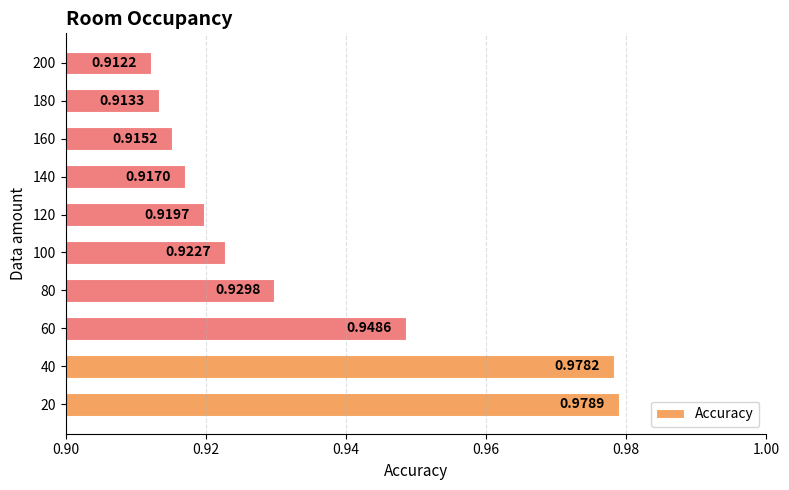

Between 80 and 60, which is larger?

60